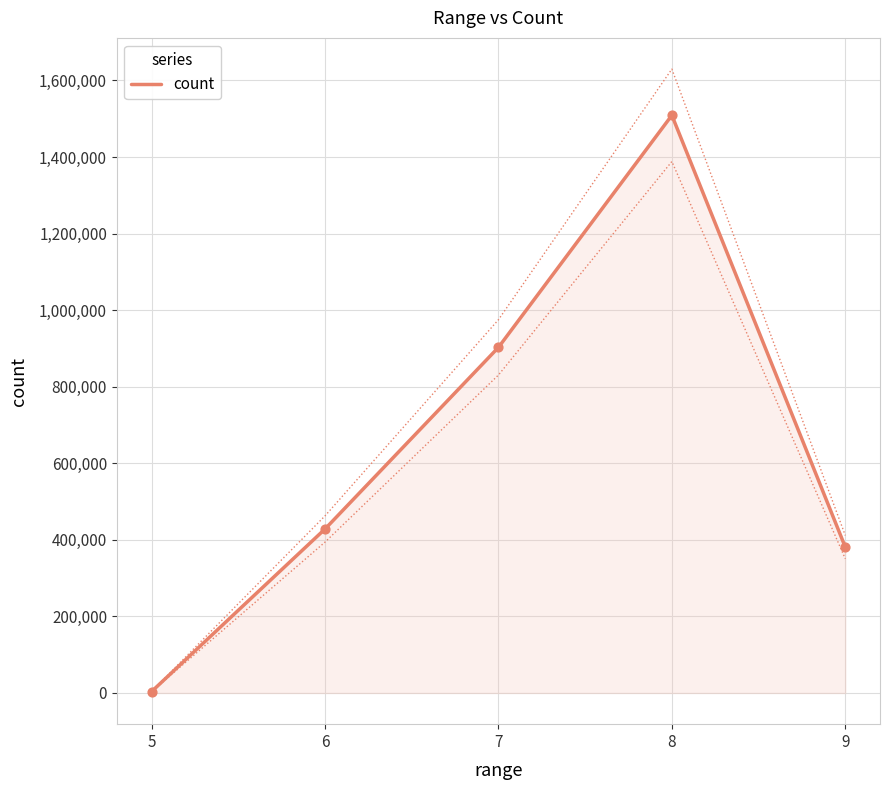

Between 8 and 9, which is larger?

8